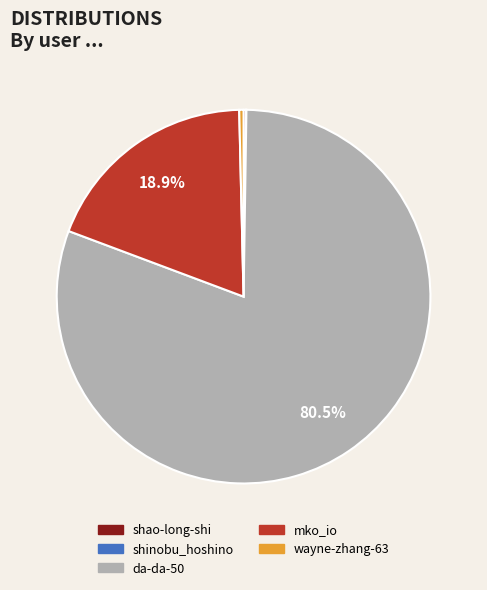

Which category has the biggest portion of the pie?

da-da-50